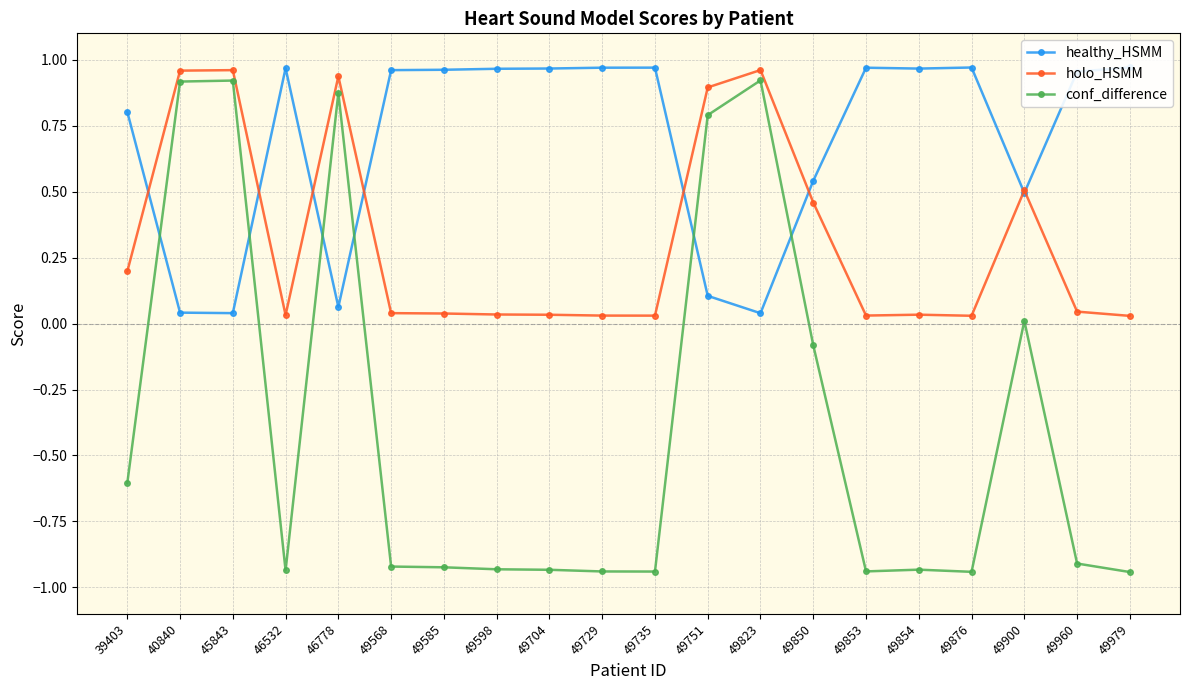

What is the difference between the maximum and minimum values in the holo_HSMM series?

0.9